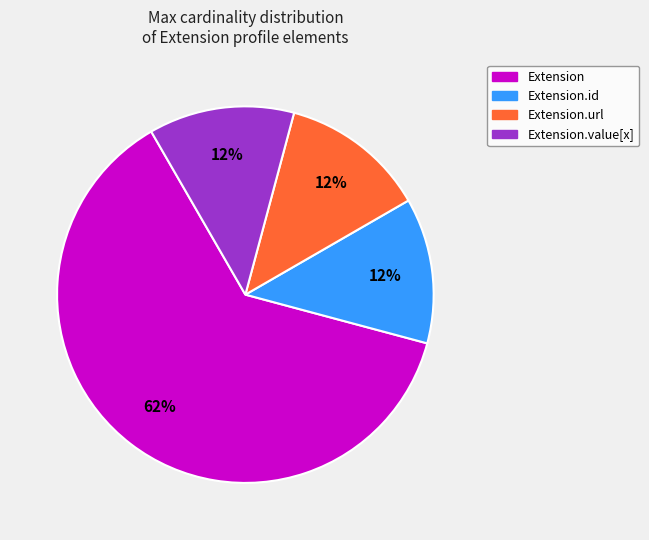

Is it true that Extension.url is 1% of the pie?

False